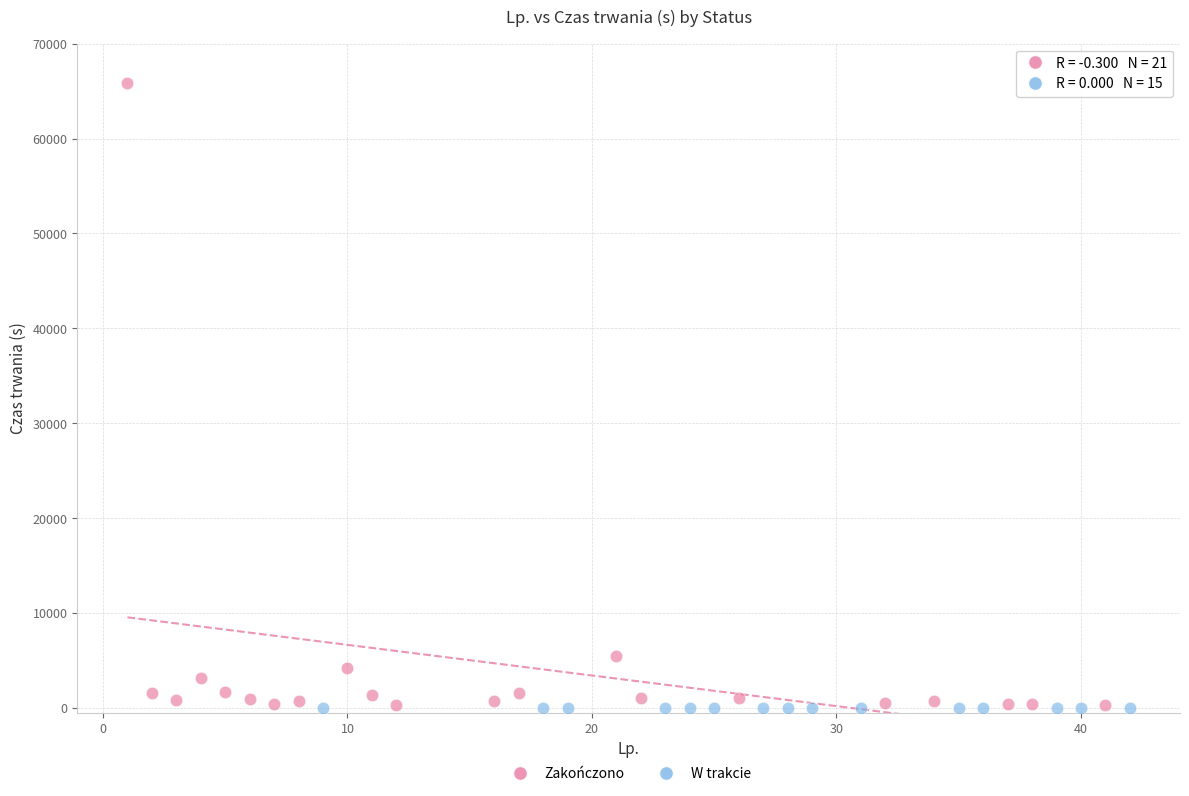

Which series reaches the maximum Y coordinate?

Zakończono